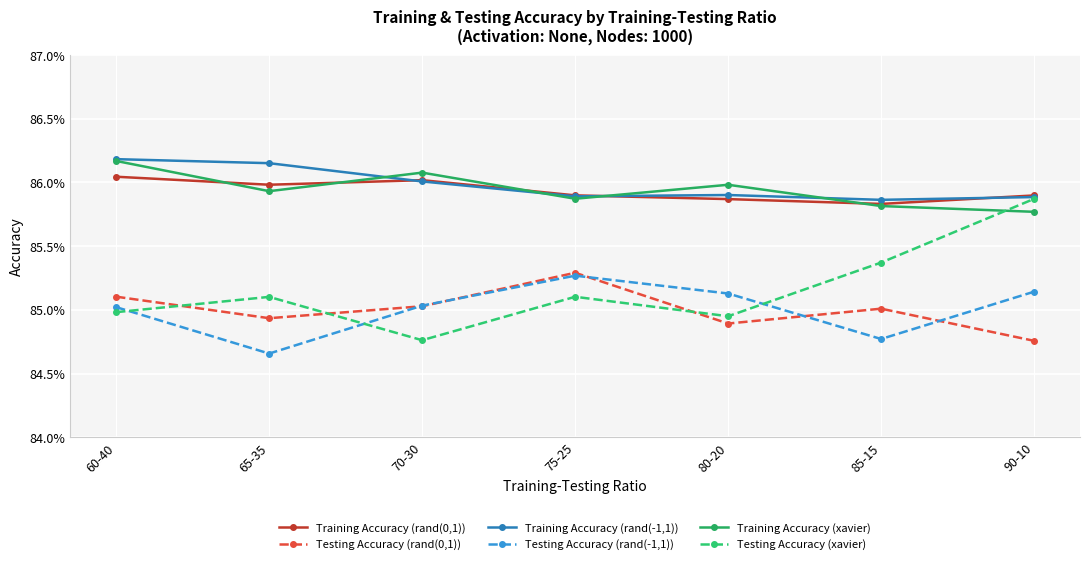

Does the chart have visible grid lines?

Yes